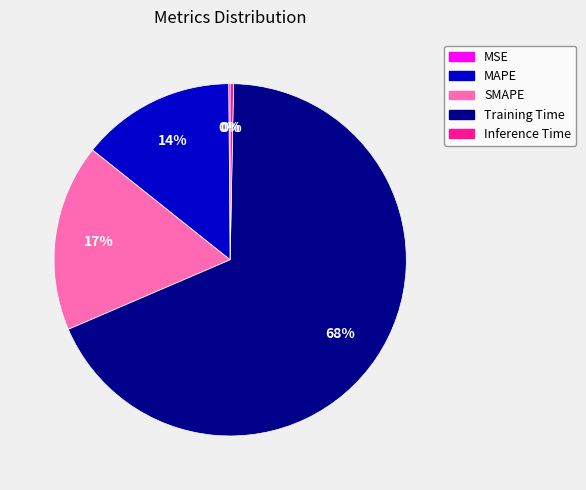

What is the largest slice in the pie chart?

Training Time